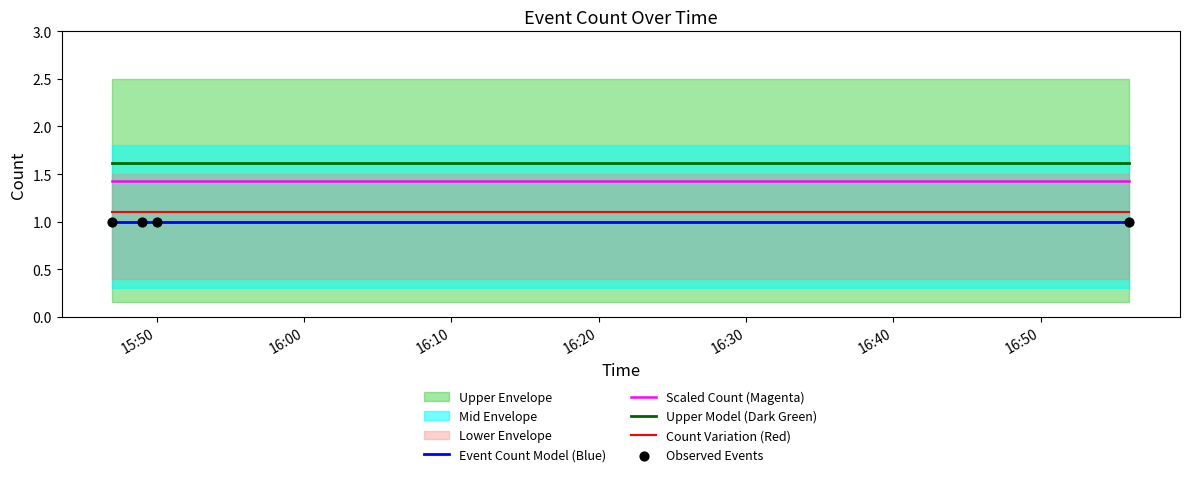

At how many categories does at least one series exceed 1?

4